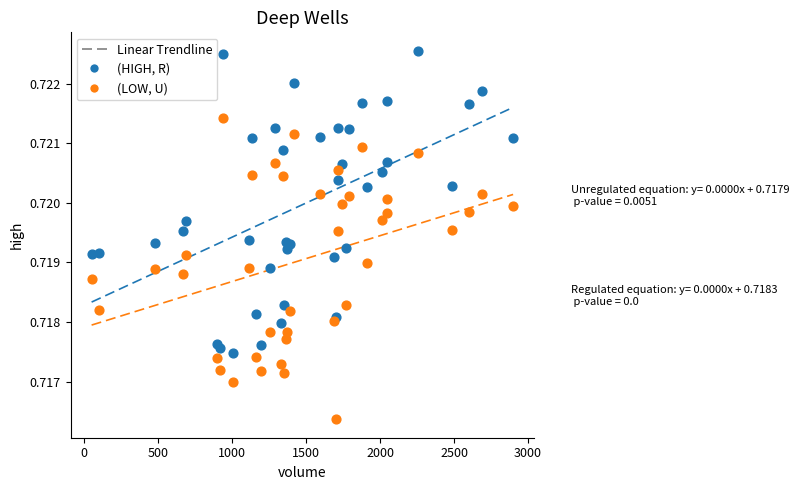

What is the X range (max minus min) for the scatter plot?

2848.0